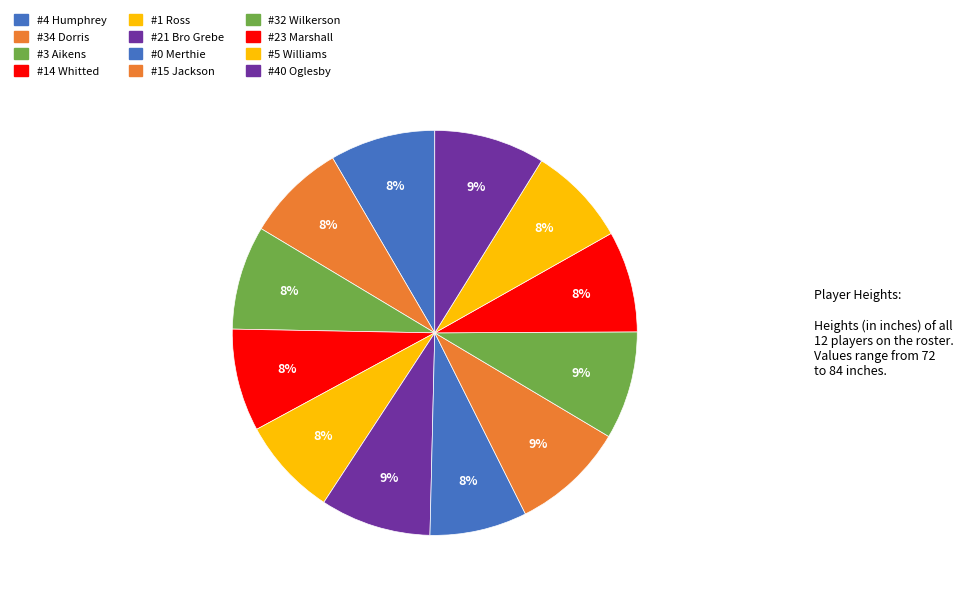

Count the number of slices in the pie.

12